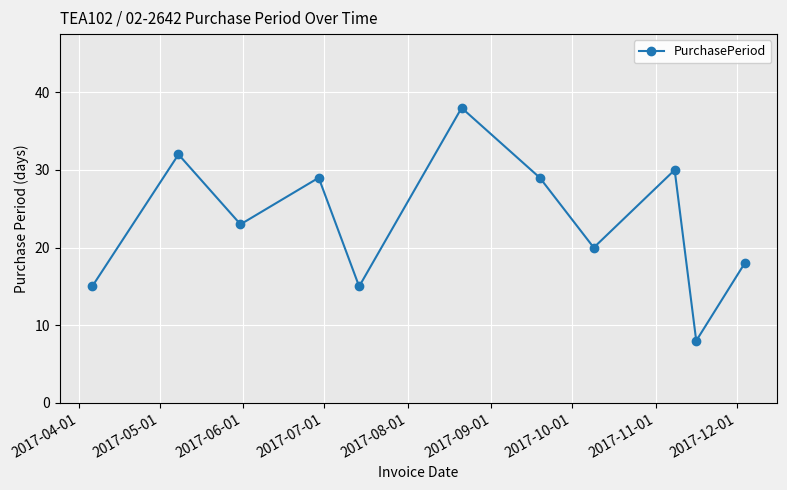

How many interior local peaks (higher than both neighbors) does the data have?

4